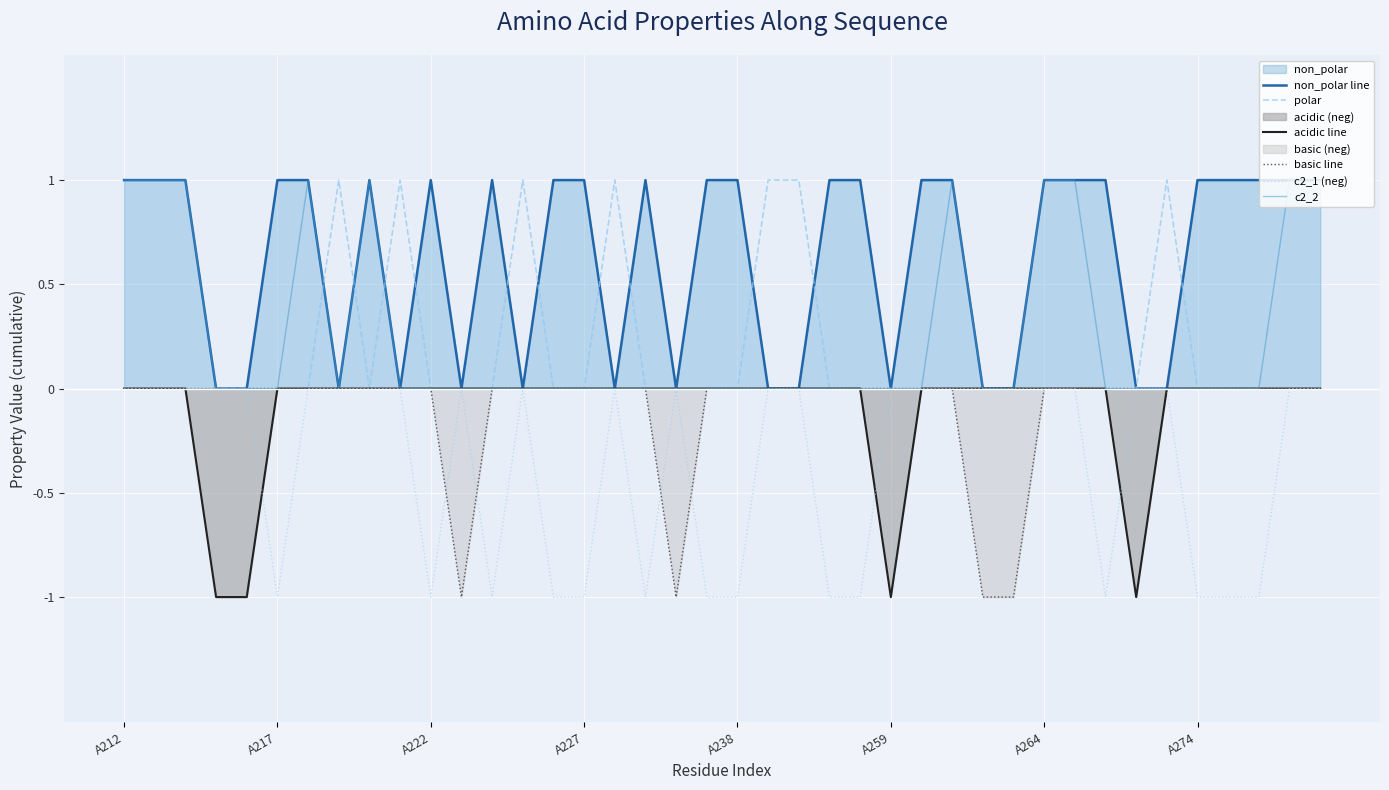

Is it true that basic line equals 0 at A217?

True